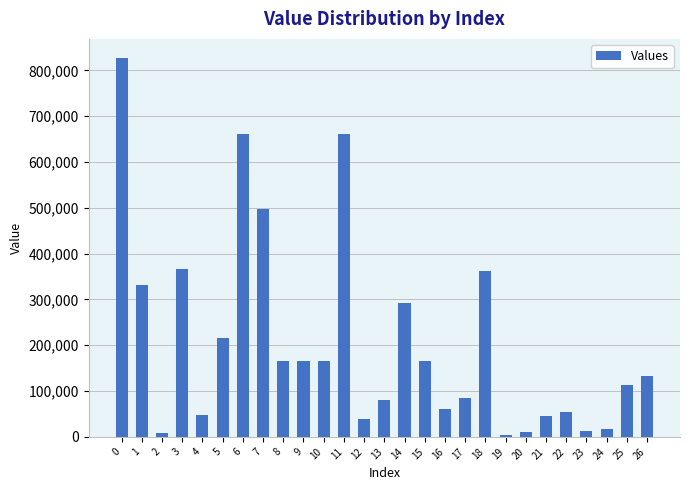

What is the change in value from 2 to 14?

+284762